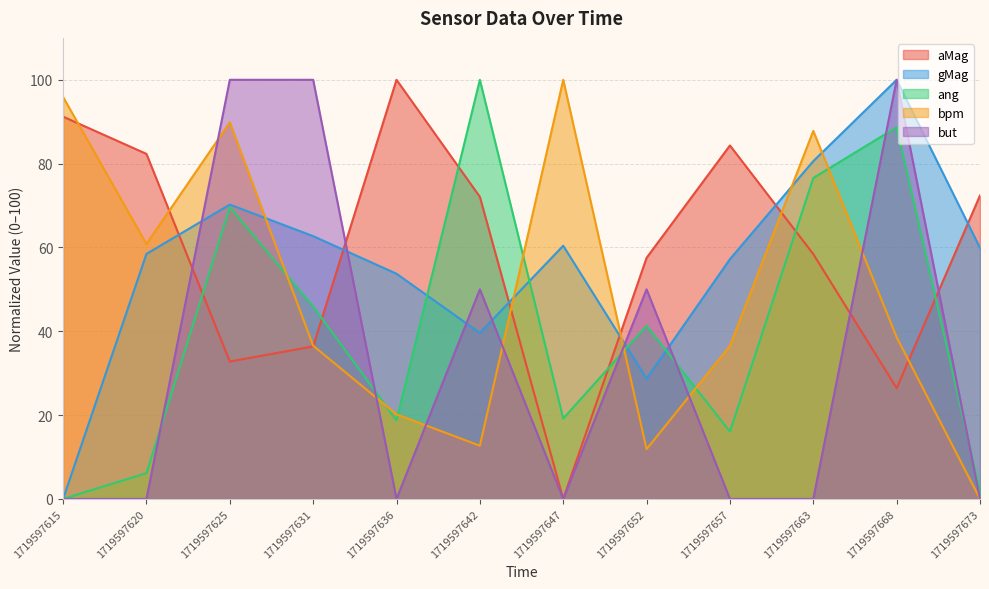

What is the maximum value for aMag?

100.0